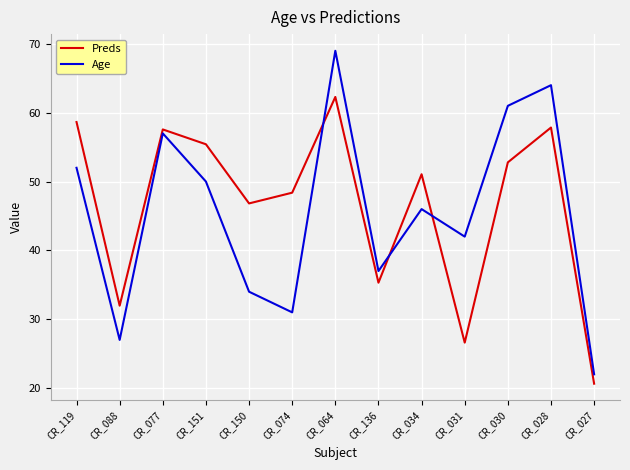

What is the smallest value displayed?

20.6